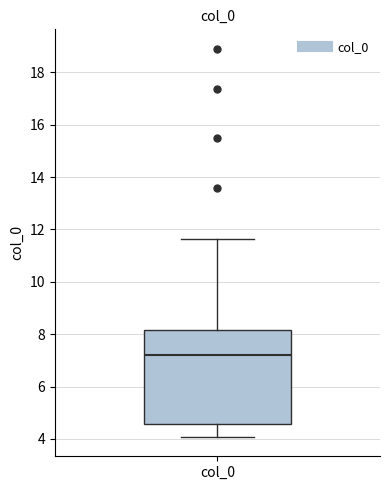

Where does the median line of the box for col_0 sit on the y-axis? The values are not printed on the chart, so give them approximately, as read against the axis.

7.2